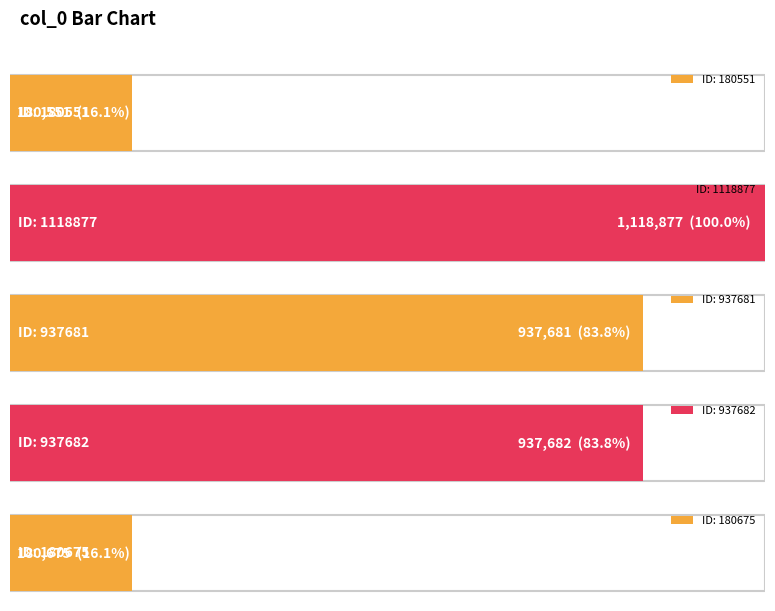

Which has a higher value, 180551 or 937681?

937681